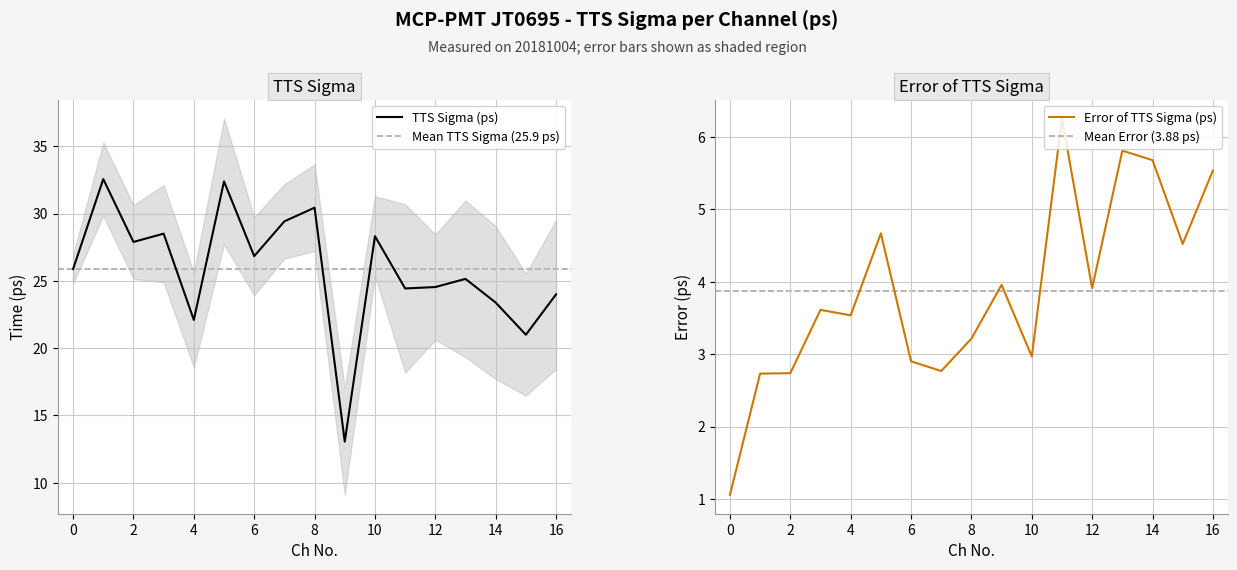

Count the number of data series in this chart.

2